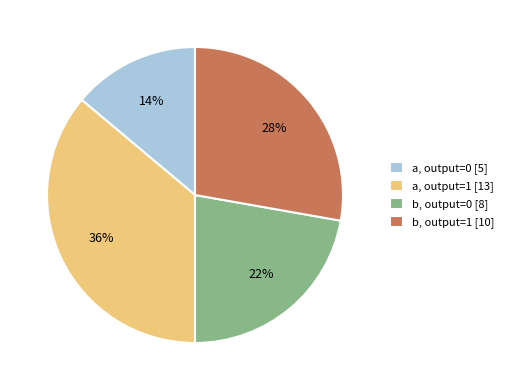

What is the smallest slice in the pie chart?

a, output=0 [5]